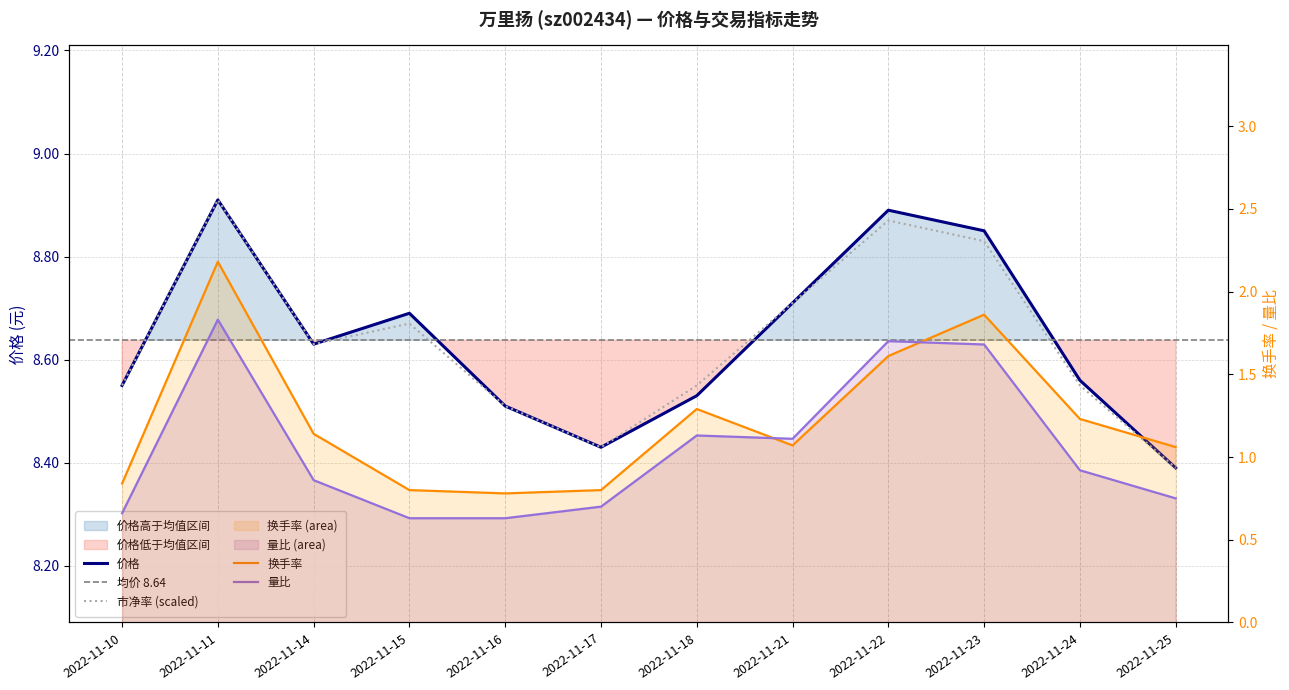

How many data points does each series have?

12